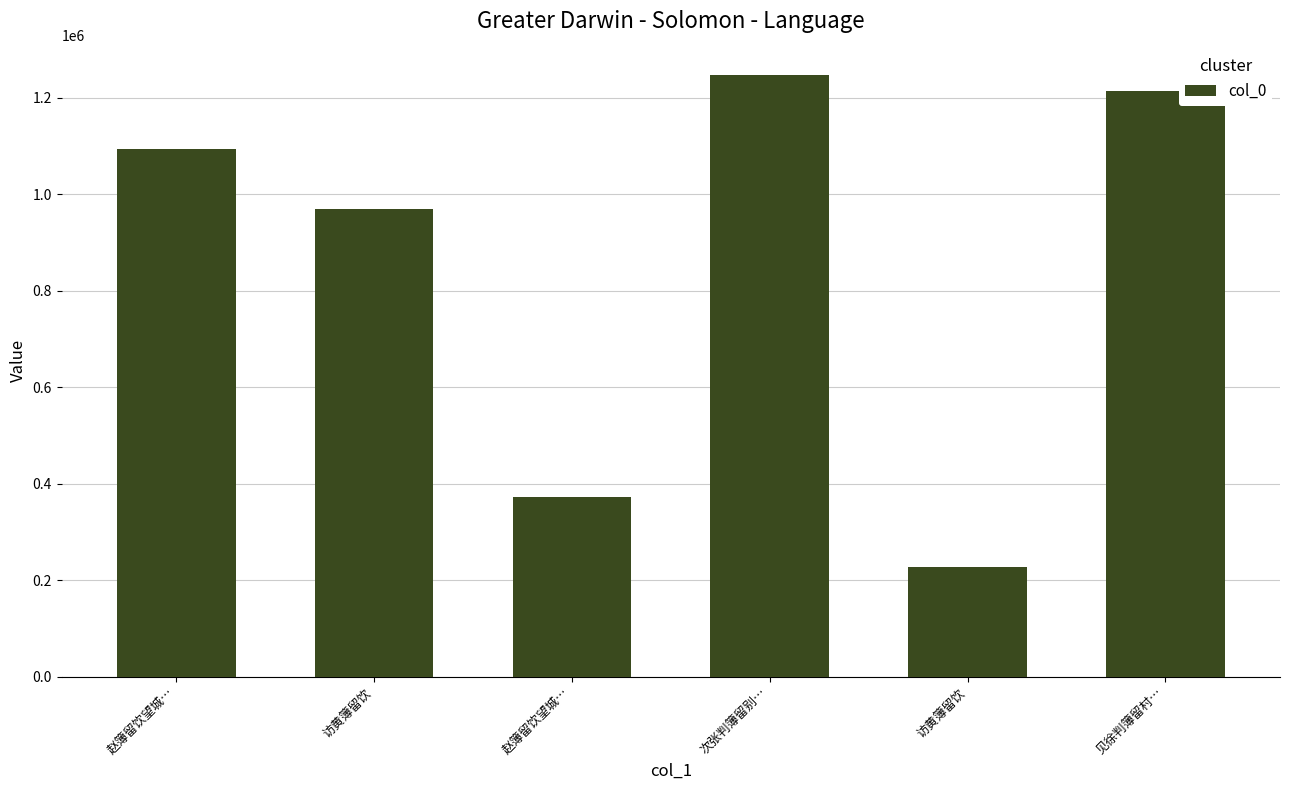

What is the sum of all values?

5123809